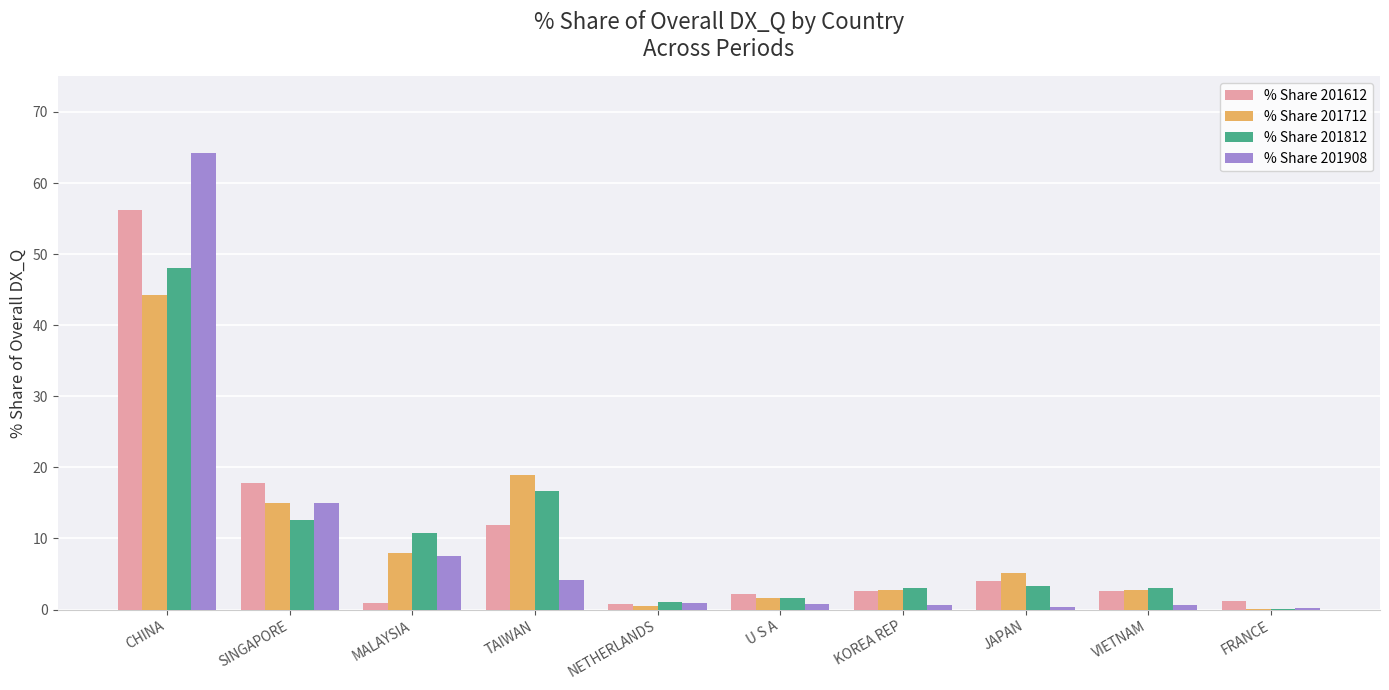

Is the value of % Share 201712 at CHINA greater than the value of % Share 201612 at U S A?

Yes